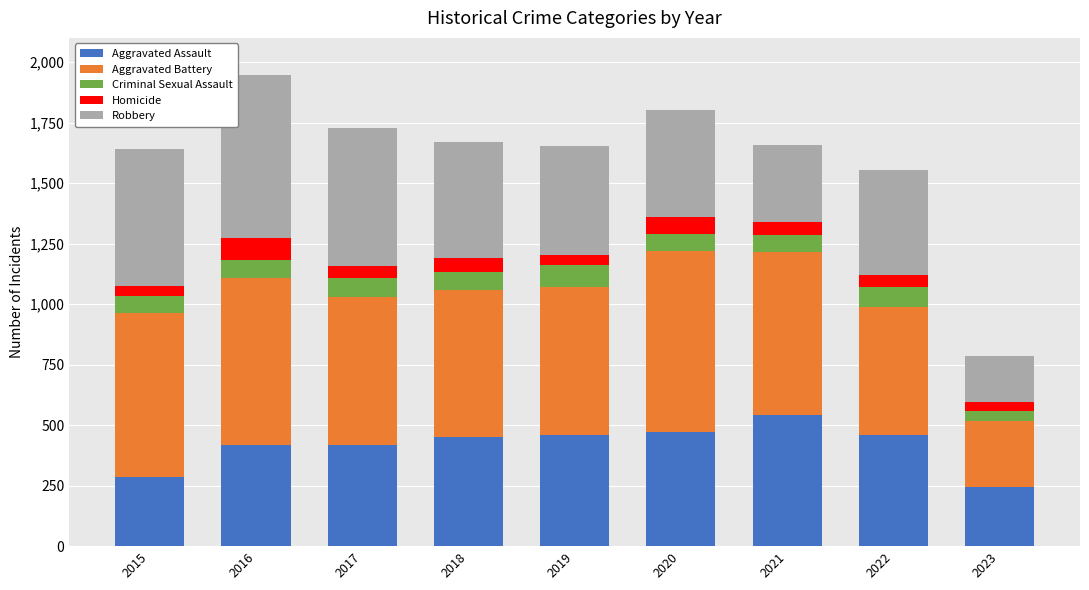

The Aggravated Assault series shows 543 at 2021. True or false?

True